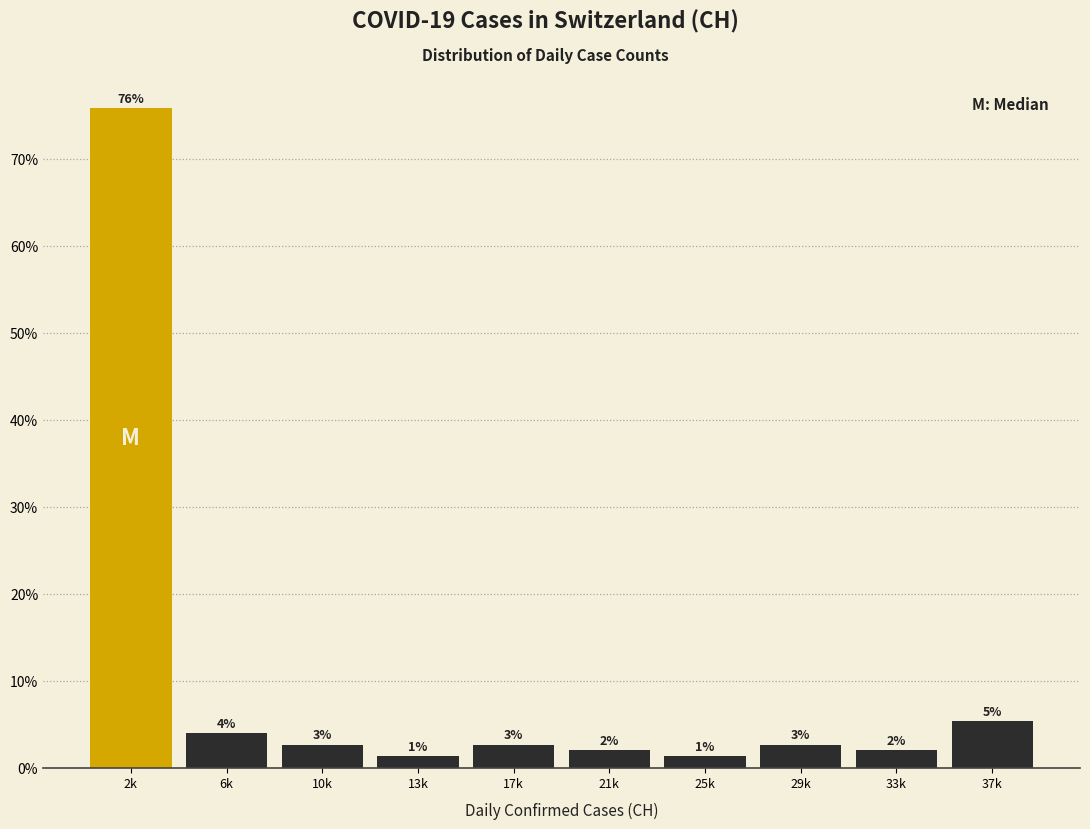

How many bars are there in total?

10